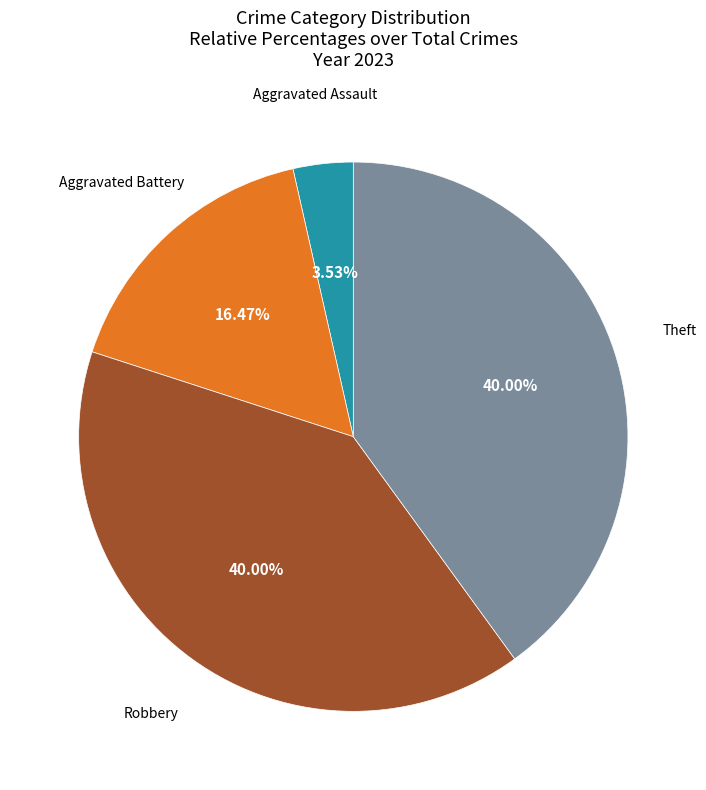

Is there a majority slice in this chart?

No